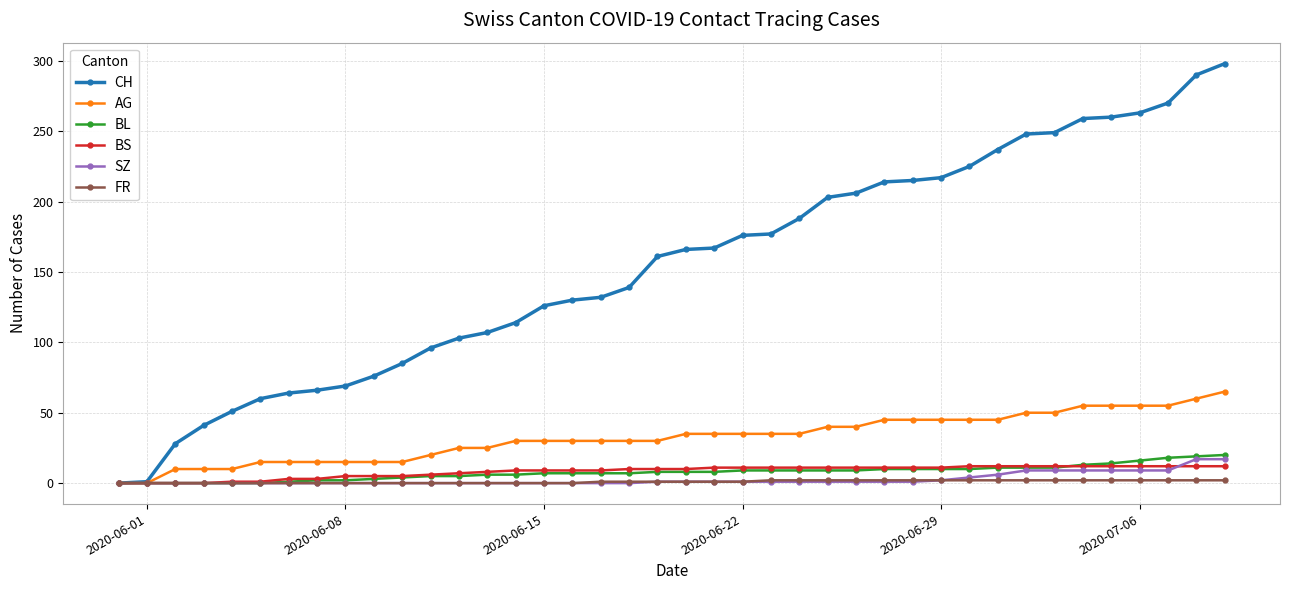

Which series has the largest total across all categories?

CH